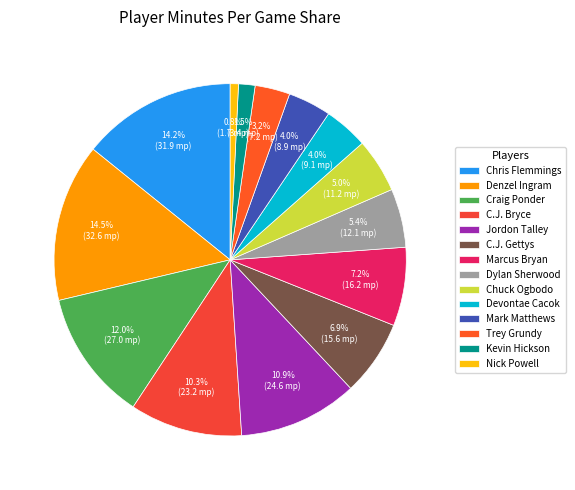

How many slices are in this pie chart?

14